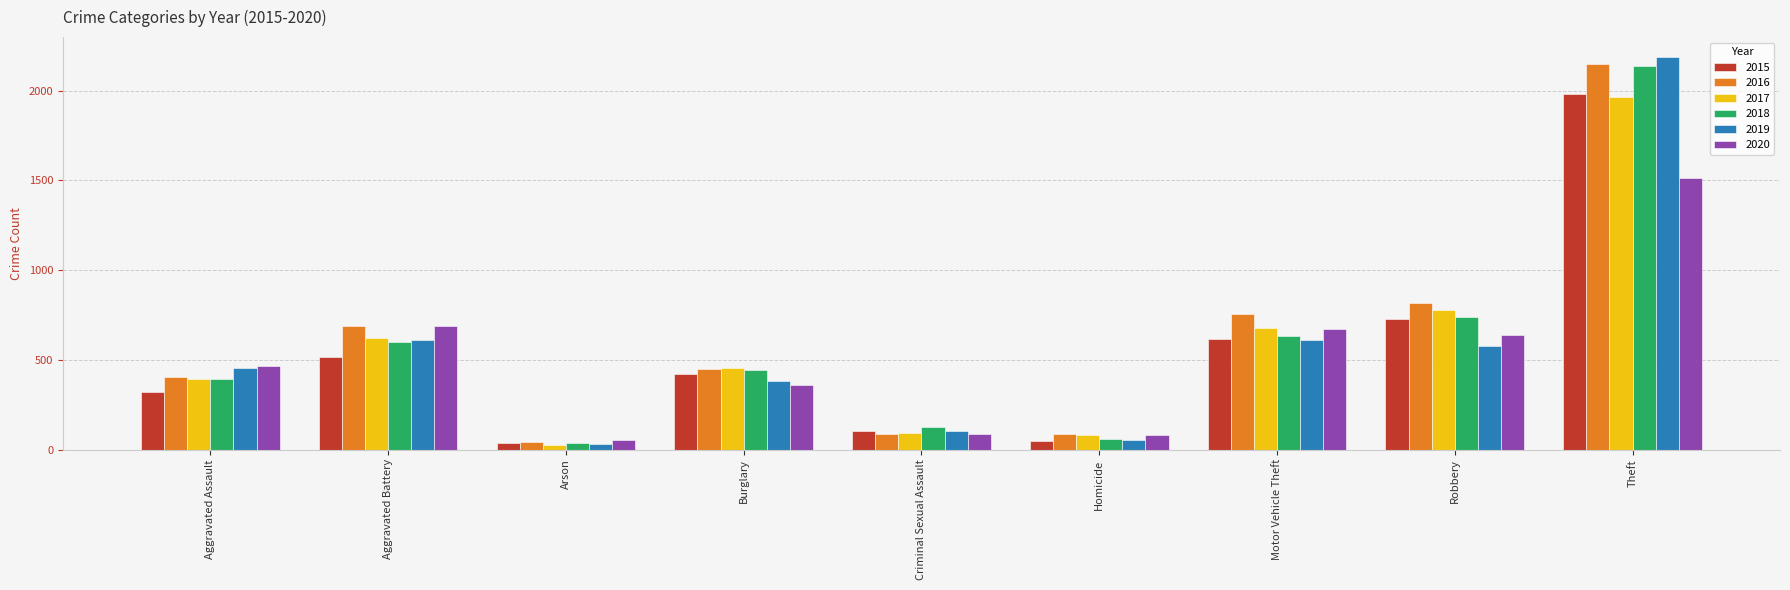

What is the difference between the 2015 values at Aggravated Assault and Motor Vehicle Theft?

291